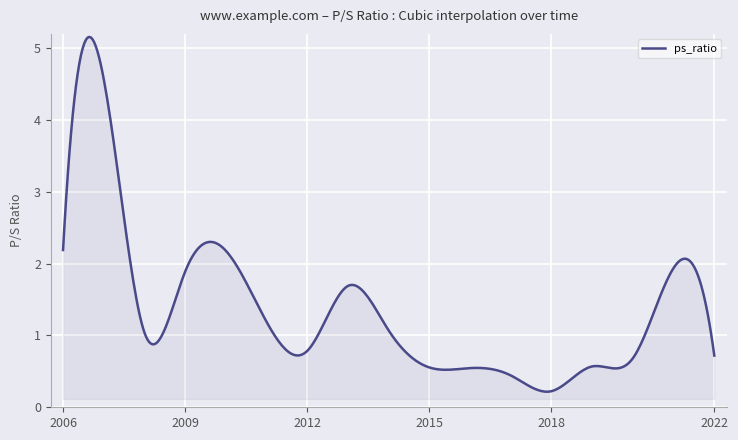

What is the greatest value displayed?

5.2